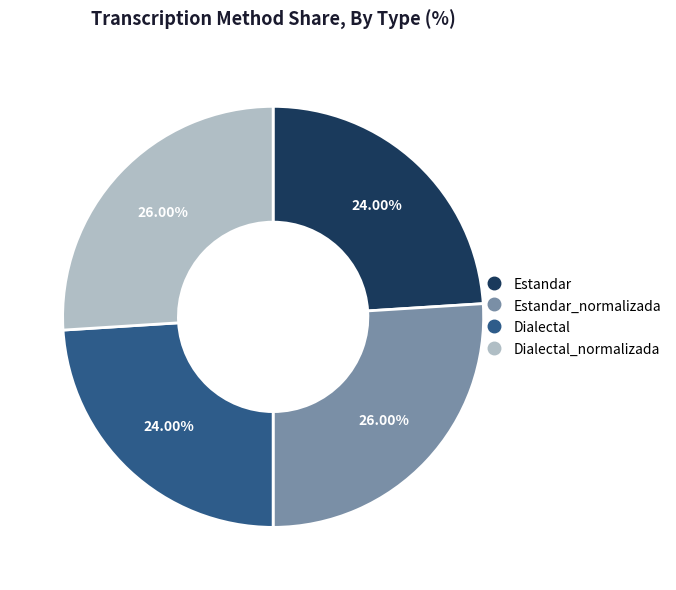

Is there a majority slice in this chart?

No